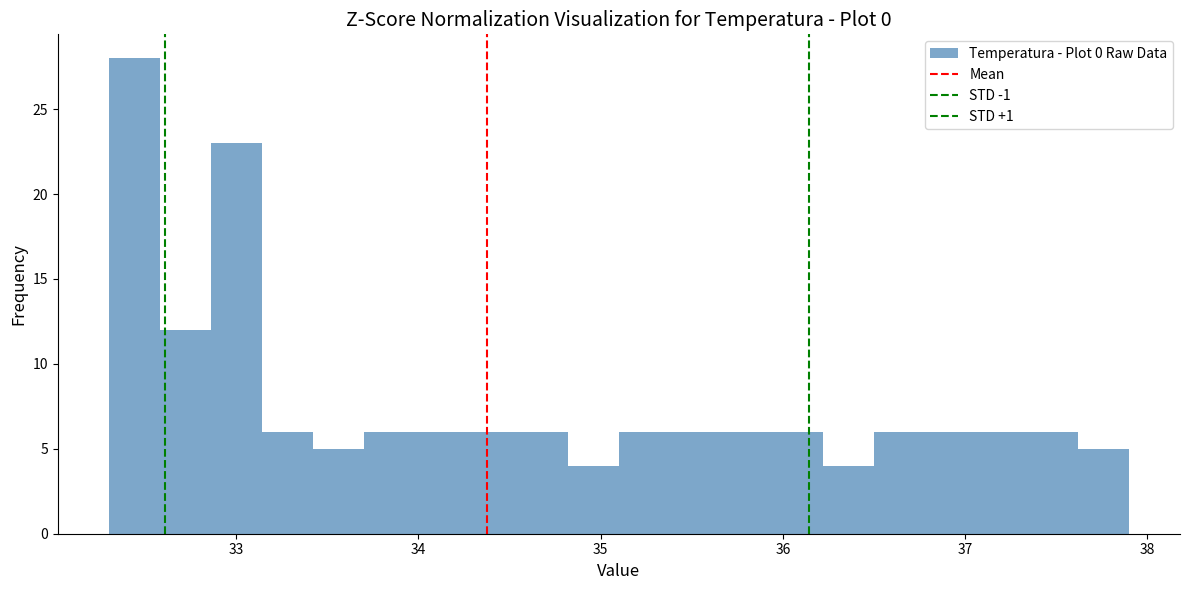

Read against the x-axis, roughly where is the centre of the tallest bar?

32.4